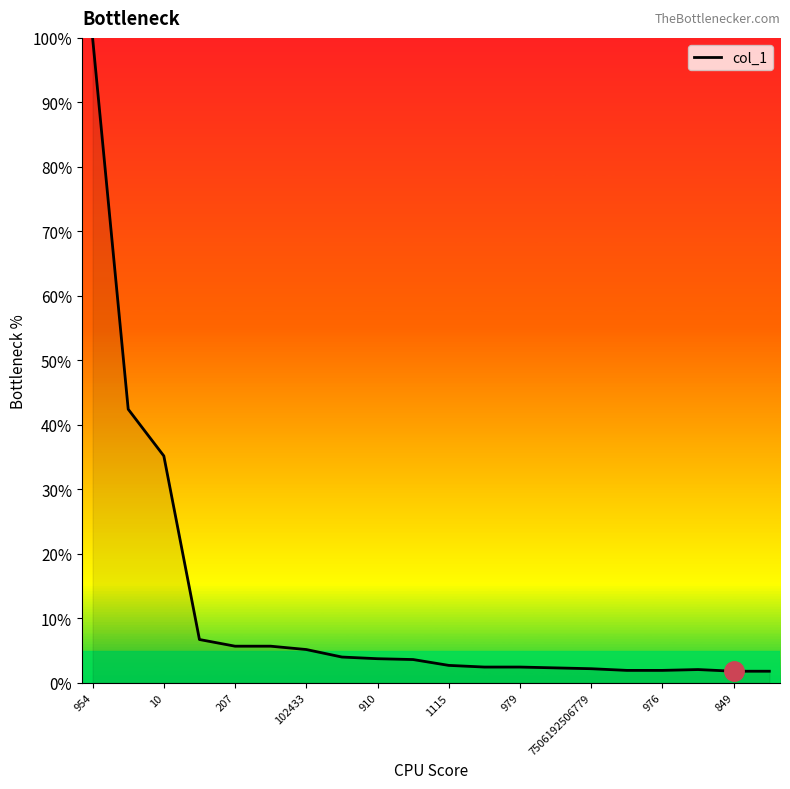

What is the difference between the maximum and minimum values?

98.2